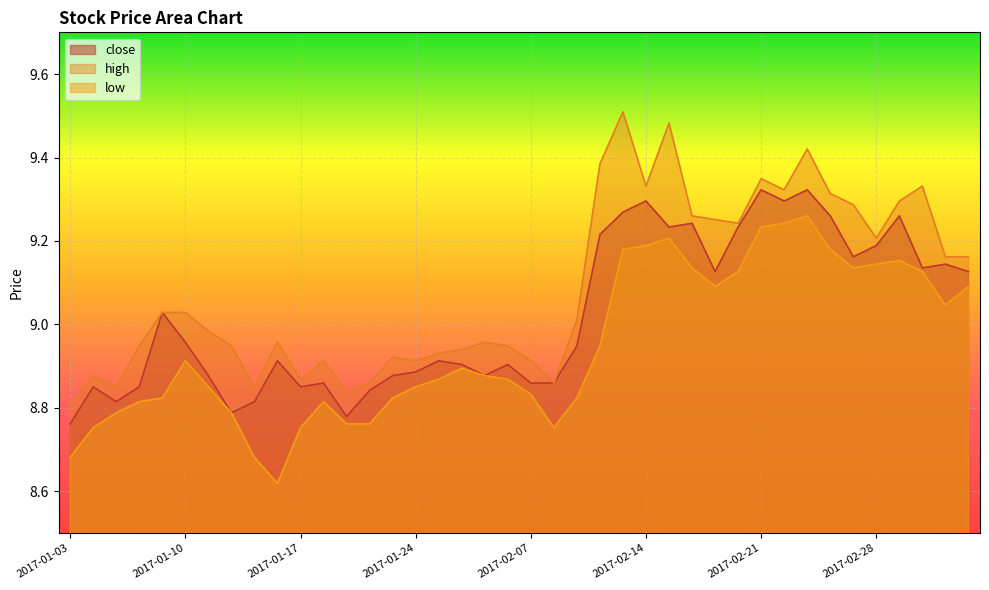

At which label is close closest to 9?

2017-01-09